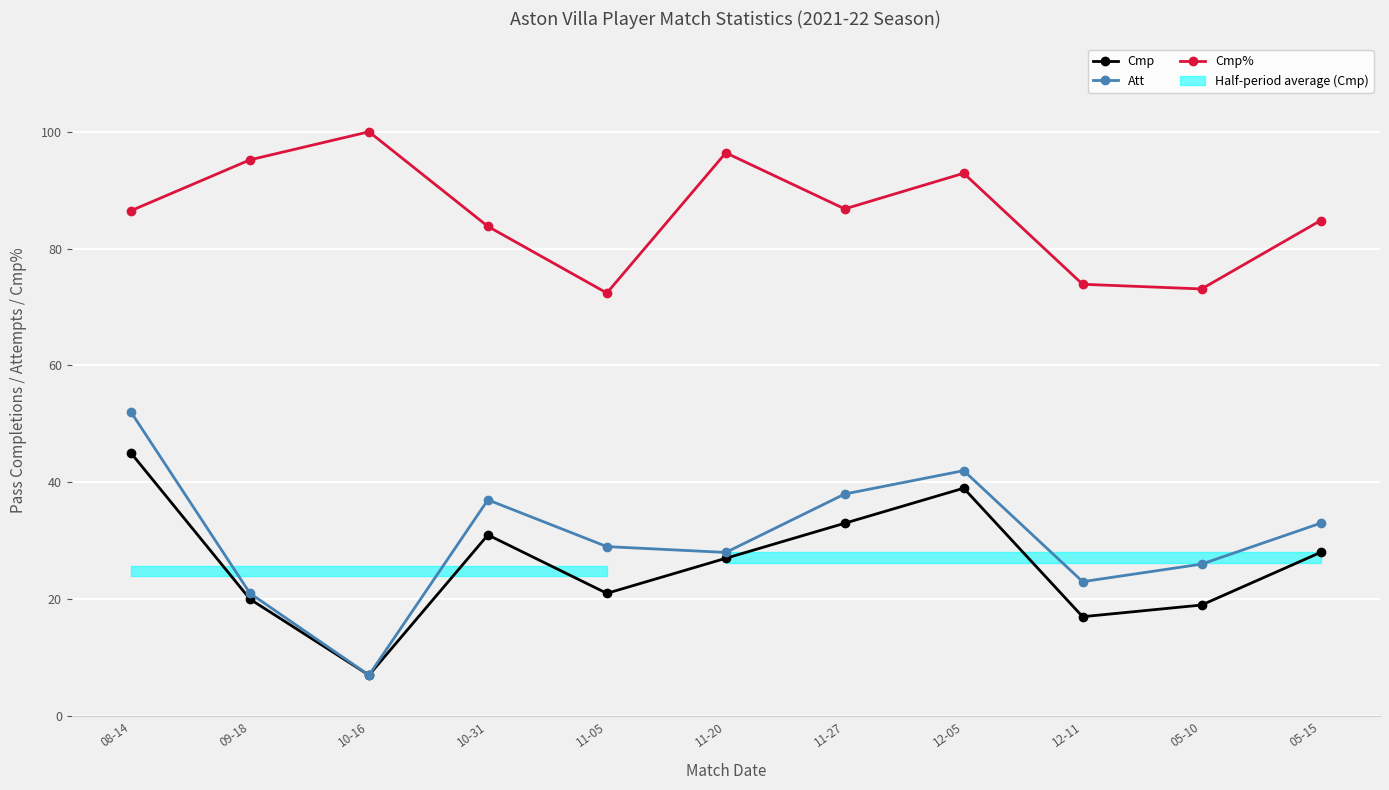

True or false: Att and Cmp intersect in this chart.

False